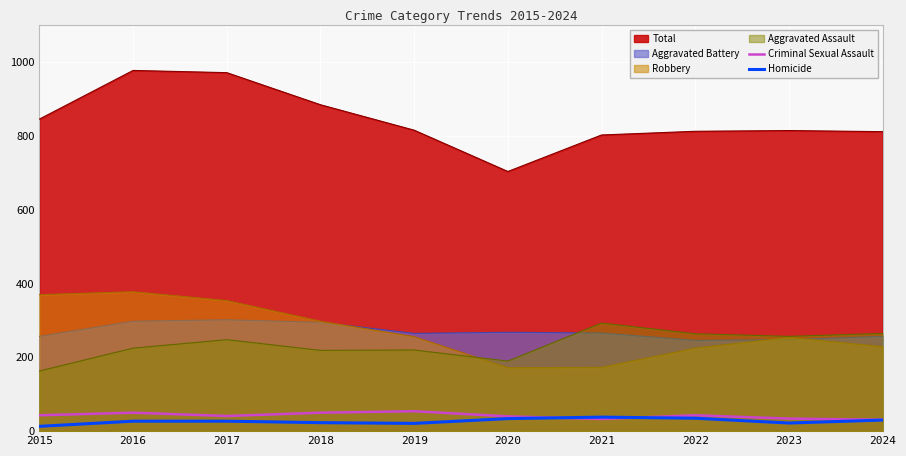

At which label is Homicide closest to 25?

2016